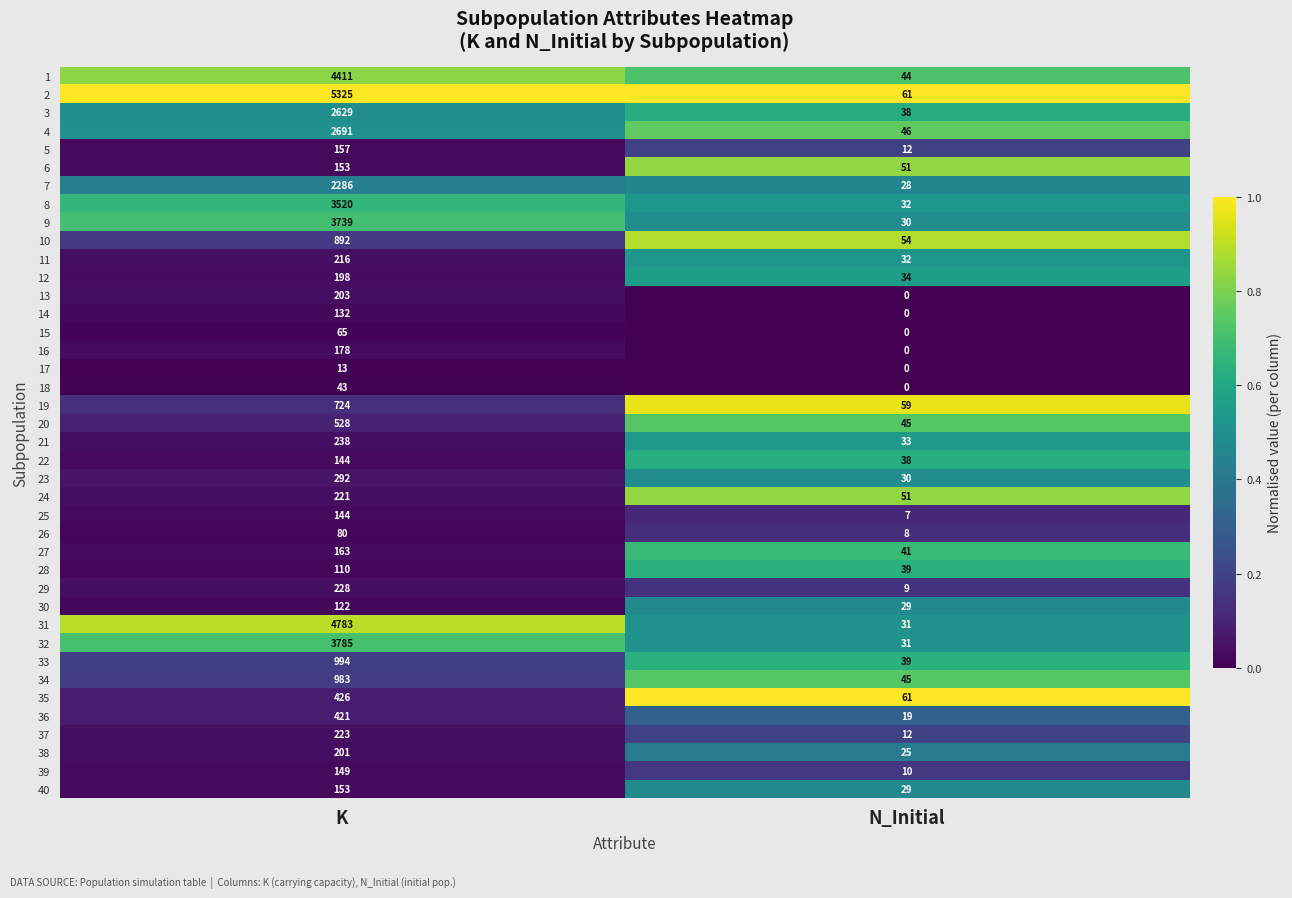

Read the 27 value at K, to the nearest 50.

150